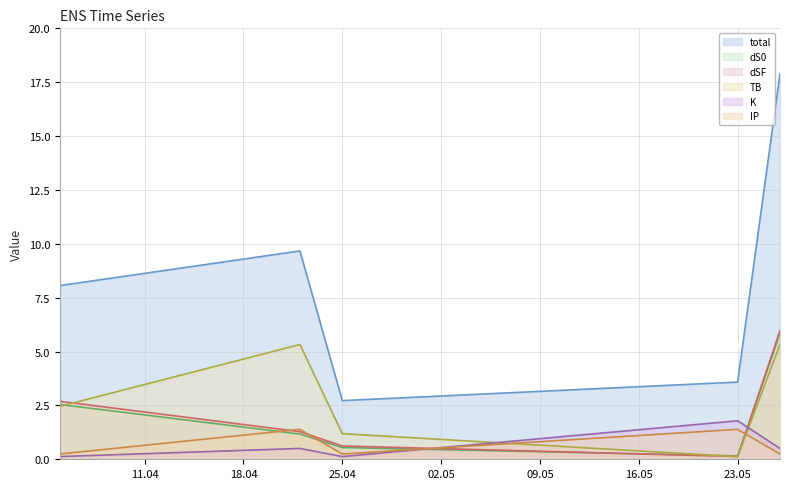

What is the greatest value displayed?

17.9